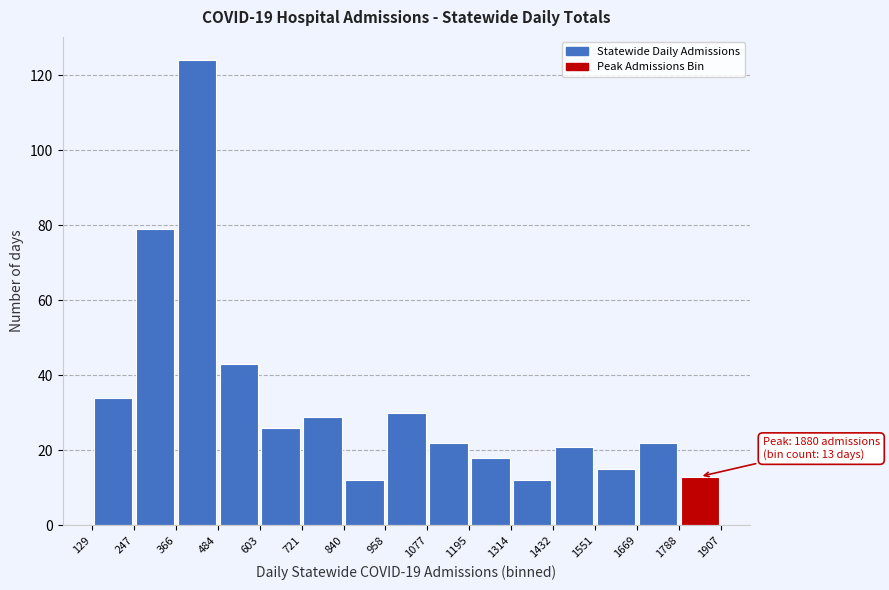

Over which range of the x-axis is the bar tallest?

366 to 484